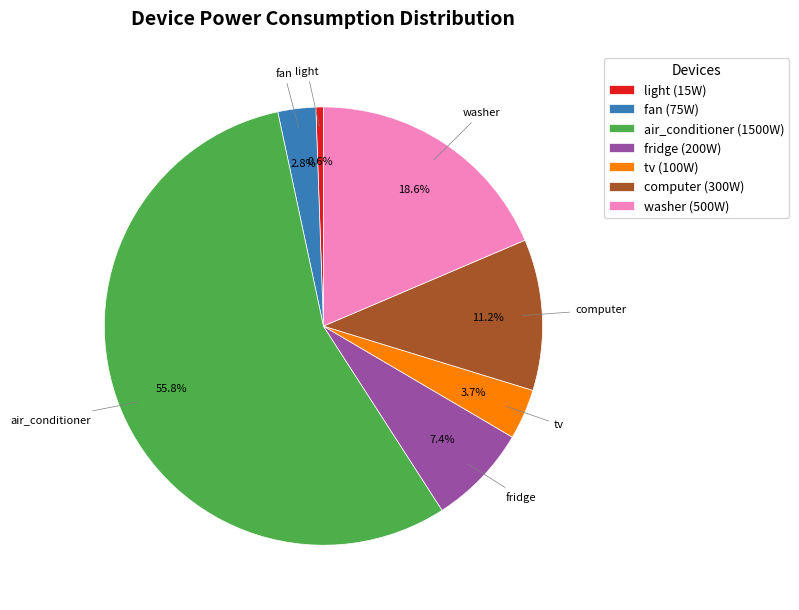

How many segments does this pie chart have?

7